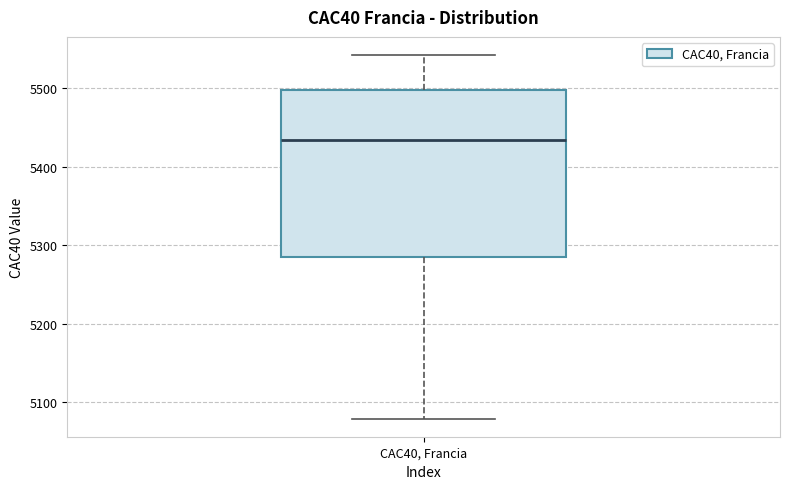

Read this box plot against the y-axis: the position of the median line, the range covered by the box, and the ends of both whiskers. The values are not printed on the chart, so give them approximately, as read against the axis.

median 5430, box 5280 to 5500, whiskers 5080 to 5540